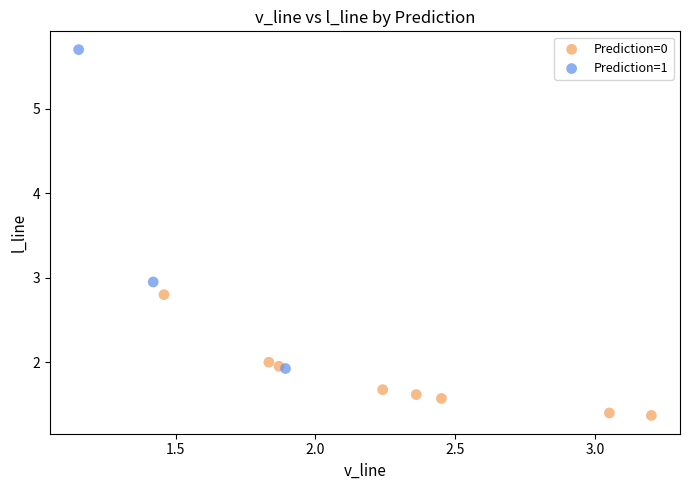

What are all the series names shown in the legend?

Prediction=0, Prediction=1